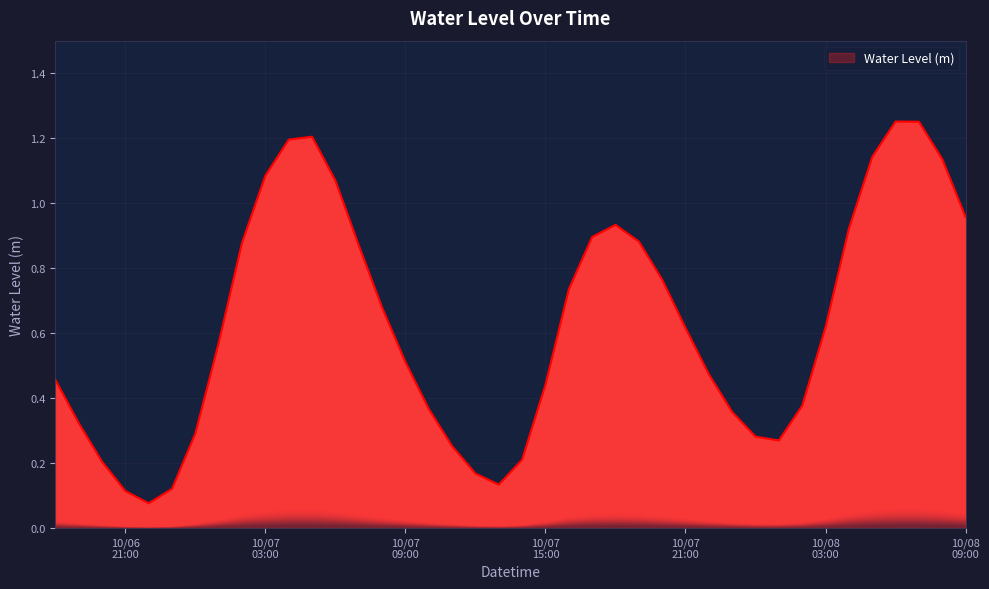

What is the label of the 22nd point from the right?

2023-10-07 12:00:00